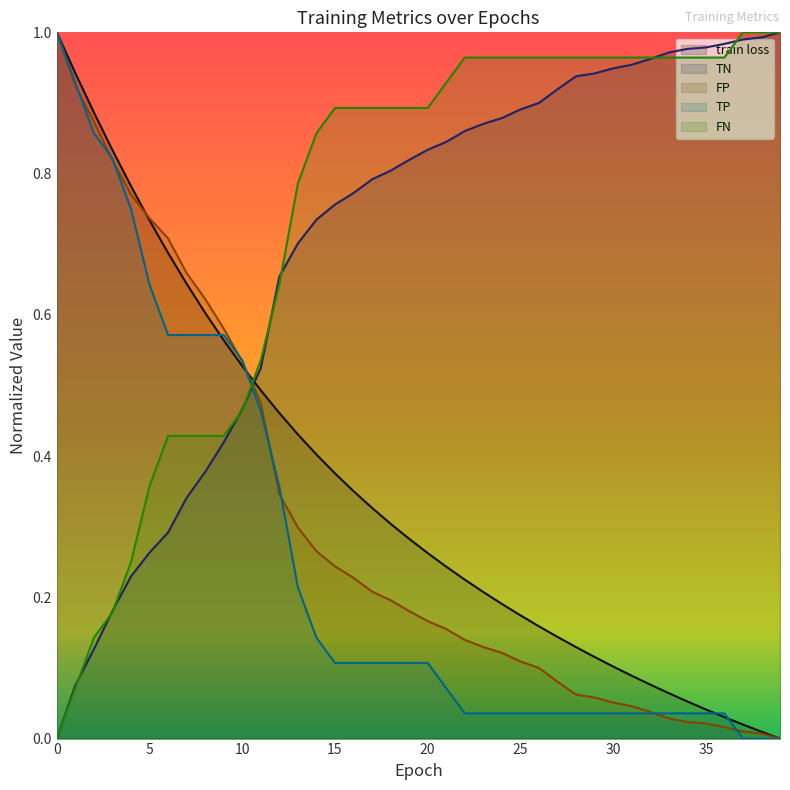

What are all the series names shown in the legend?

train loss, TN, FP, TP, FN